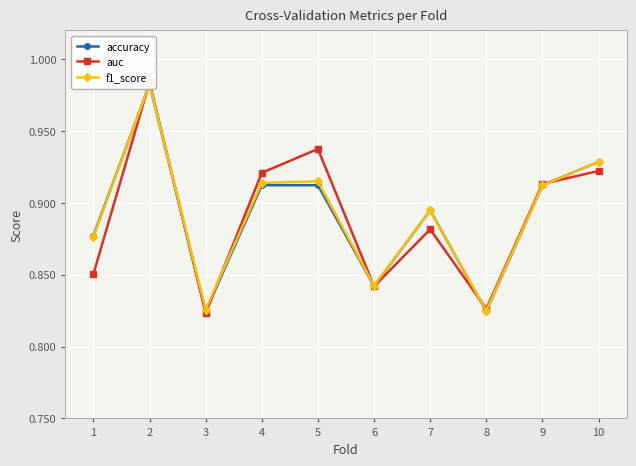

The auc series shows 0.9 at 10. True or false?

True